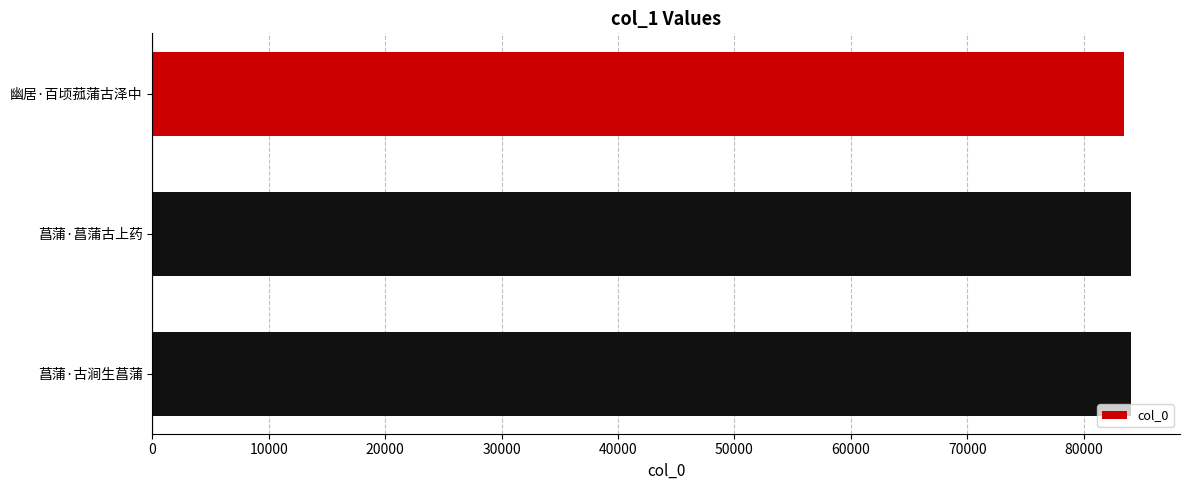

Approximately how many times larger is the value at 幽居·百顷菰蒲古泽中 compared to 菖蒲·菖蒲古上药?

1.0